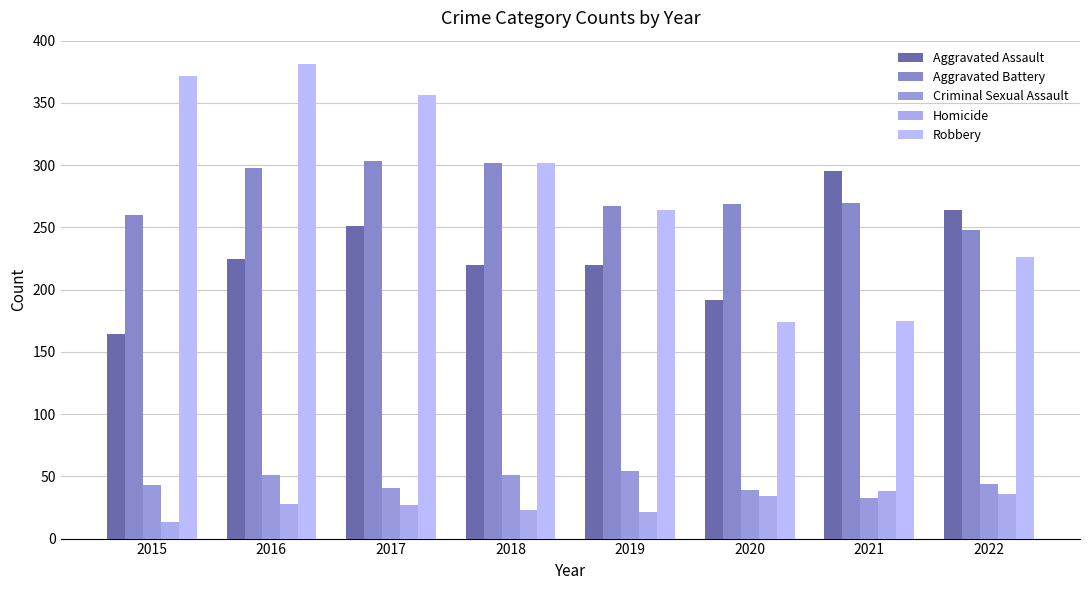

How many values in the Aggravated Assault series are below 225?

4